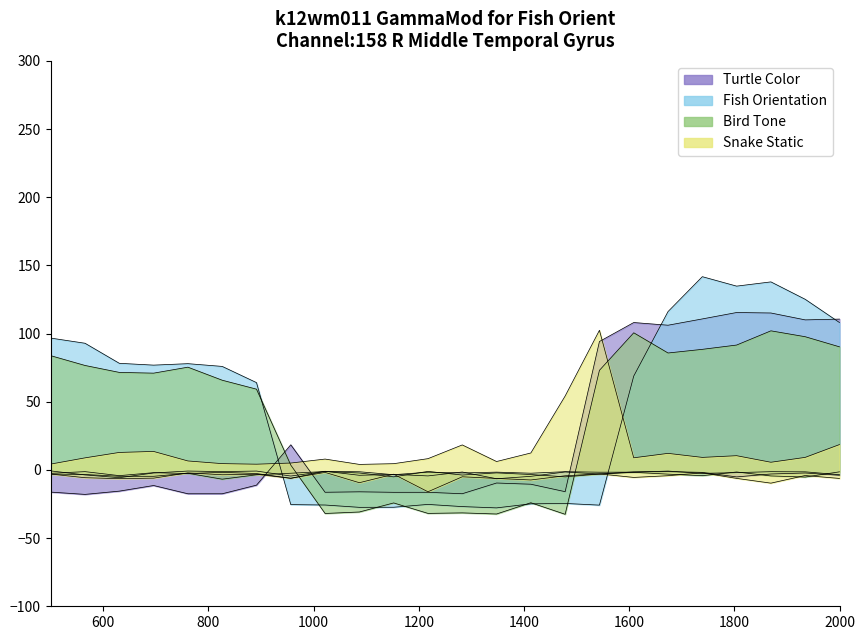

The value of Bird Tone at 17 is 41.0. True or false?

False